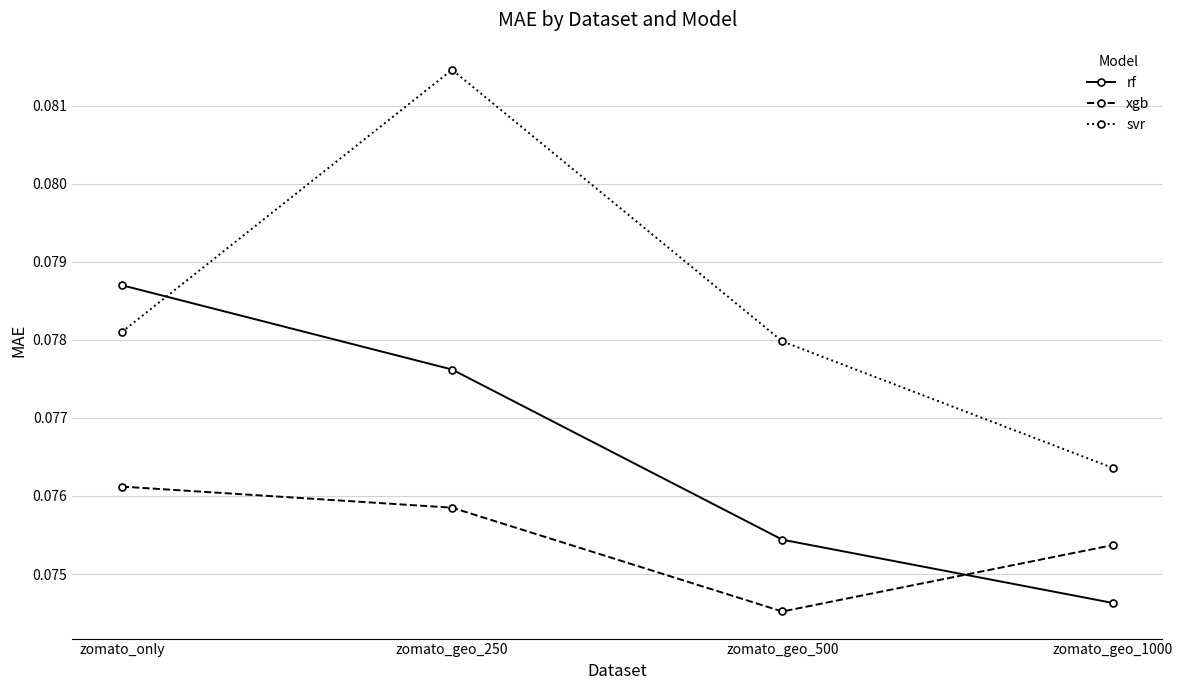

Which series changed the most between zomato_geo_250 and zomato_geo_500?

svr